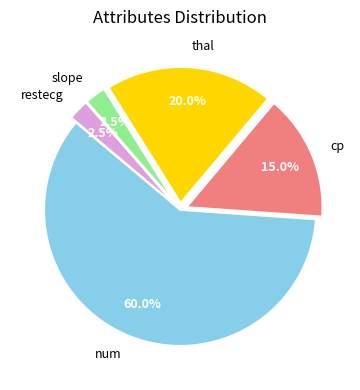

To the nearest percent, what portion does num represent?

60%